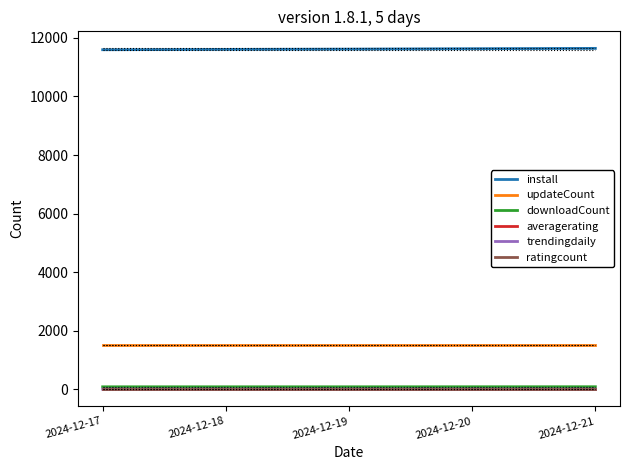

Which series has the largest total across all categories?

install